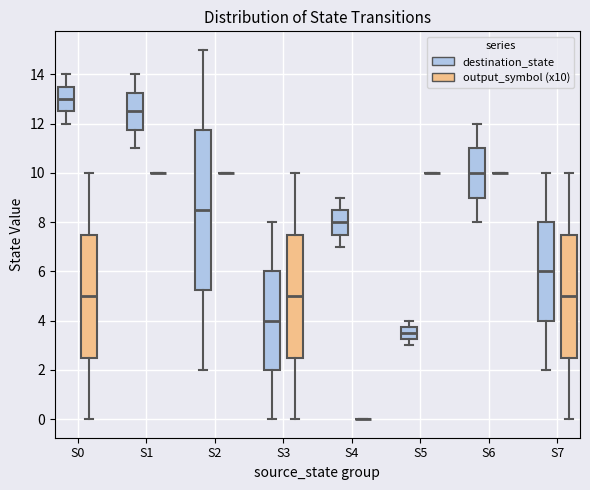

Reading left to right, transcribe this box plot: for each box, give where its median line is, the range the box spans, and where its two whiskers end, as read against the y-axis. The values are not printed on the chart, so give them approximately, as read against the axis.

S0 (destination_state): median 13.0, box 12.6 to 13.6, whiskers 12.0 to 14.0
S0 (output_symbol (x10)): median 5.0, box 2.6 to 7.6, whiskers 0.0 to 10.0
S1 (destination_state): median 12.6, box 11.8 to 13.2, whiskers 11.0 to 14.0
S1 (output_symbol (x10)): box collapsed to a line at 10.0, whiskers 10.0 to 10.0
S2 (destination_state): median 8.6, box 5.2 to 11.8, whiskers 2.0 to 15.0
S2 (output_symbol (x10)): box collapsed to a line at 10.0, whiskers 10.0 to 10.0
S3 (destination_state): median 4.0, box 2.0 to 6.0, whiskers 0.0 to 8.0
S3 (output_symbol (x10)): median 5.0, box 2.6 to 7.6, whiskers 0.0 to 10.0
S4 (destination_state): median 8.0, box 7.6 to 8.6, whiskers 7.0 to 9.0
S4 (output_symbol (x10)): box collapsed to a line at 0.0, whiskers 0.0 to 0.0
S5 (destination_state): median 3.6, box 3.2 to 3.8, whiskers 3.0 to 4.0
S5 (output_symbol (x10)): box collapsed to a line at 10.0, whiskers 10.0 to 10.0
S6 (destination_state): median 10.0, box 9.0 to 11.0, whiskers 8.0 to 12.0
S6 (output_symbol (x10)): box collapsed to a line at 10.0, whiskers 10.0 to 10.0
S7 (destination_state): median 6.0, box 4.0 to 8.0, whiskers 2.0 to 10.0
S7 (output_symbol (x10)): median 5.0, box 2.6 to 7.6, whiskers 0.0 to 10.0